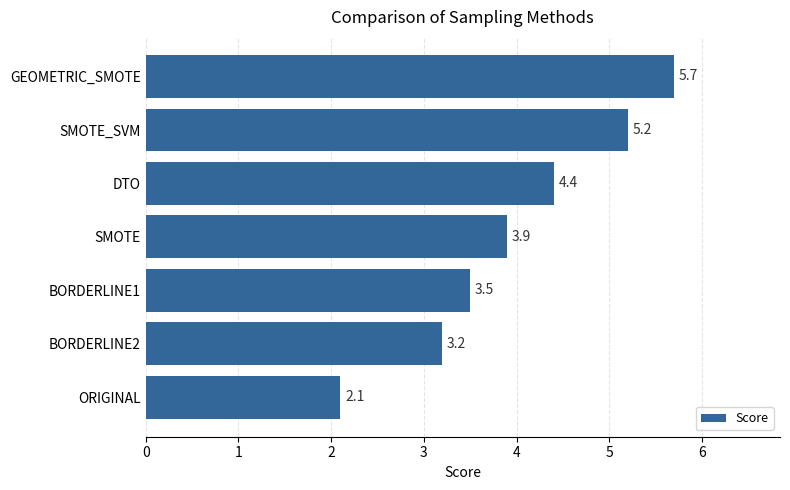

Approximately how many times larger is the value at BORDERLINE2 compared to DTO?

0.7